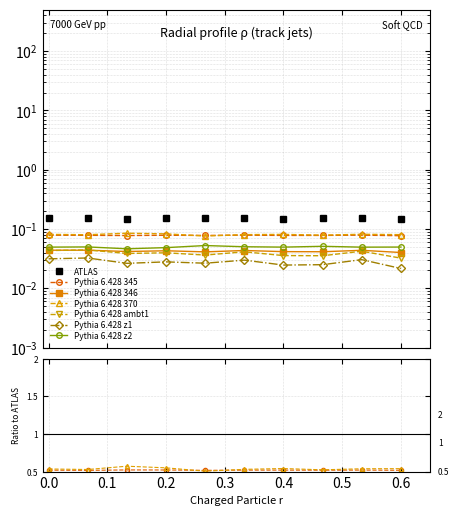

True or false: Series z2 has a value of 0.1 at 0.4.

True